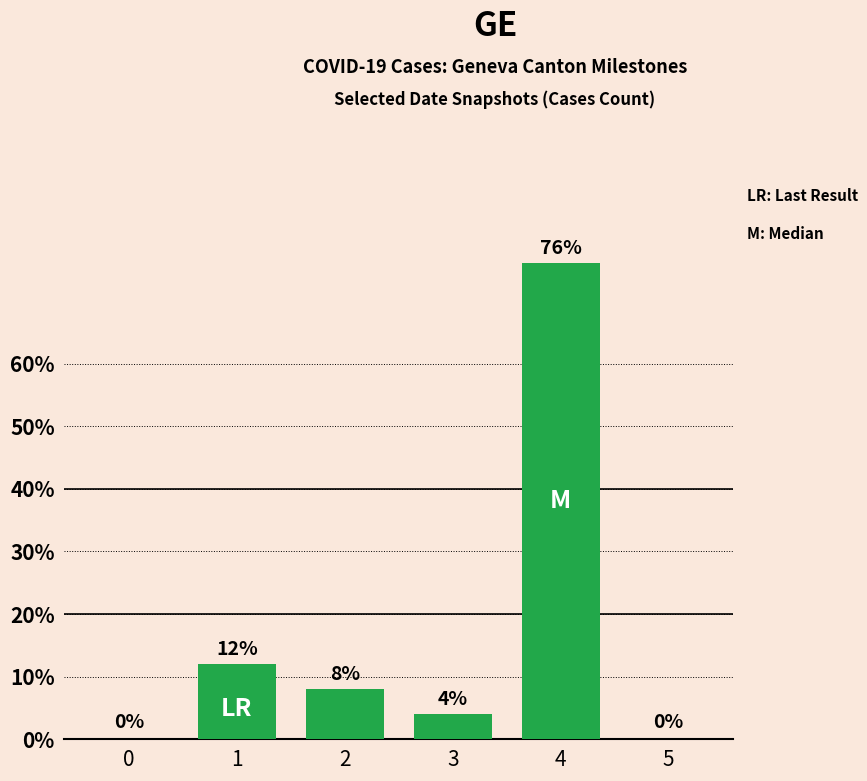

How many categories are shown in the chart?

6